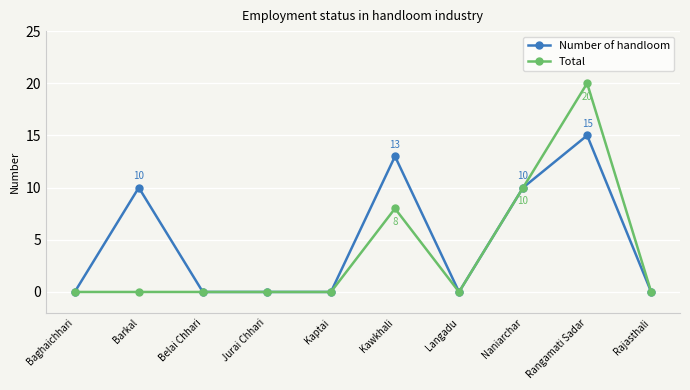

What is the difference between the maximum and minimum values in the Number of handloom series?

15